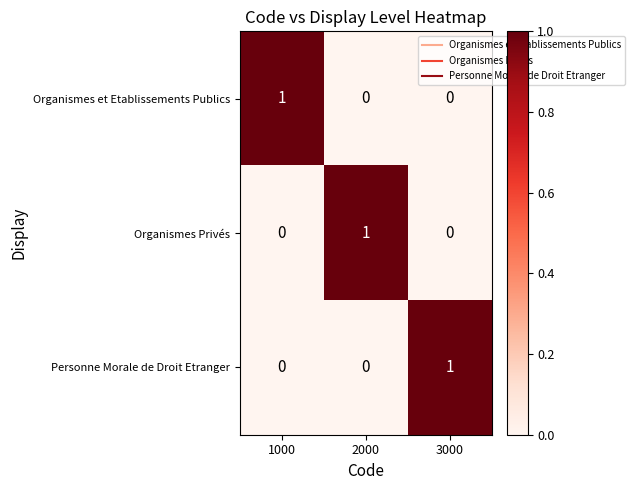

Reading right to left, list all the values displayed in this chart.

Organismes et Etablissements Publics: 3000=0	2000=0	1000=1
Organismes Privés: 3000=0	2000=1	1000=0
Personne Morale de Droit Etranger: 3000=1	2000=0	1000=0